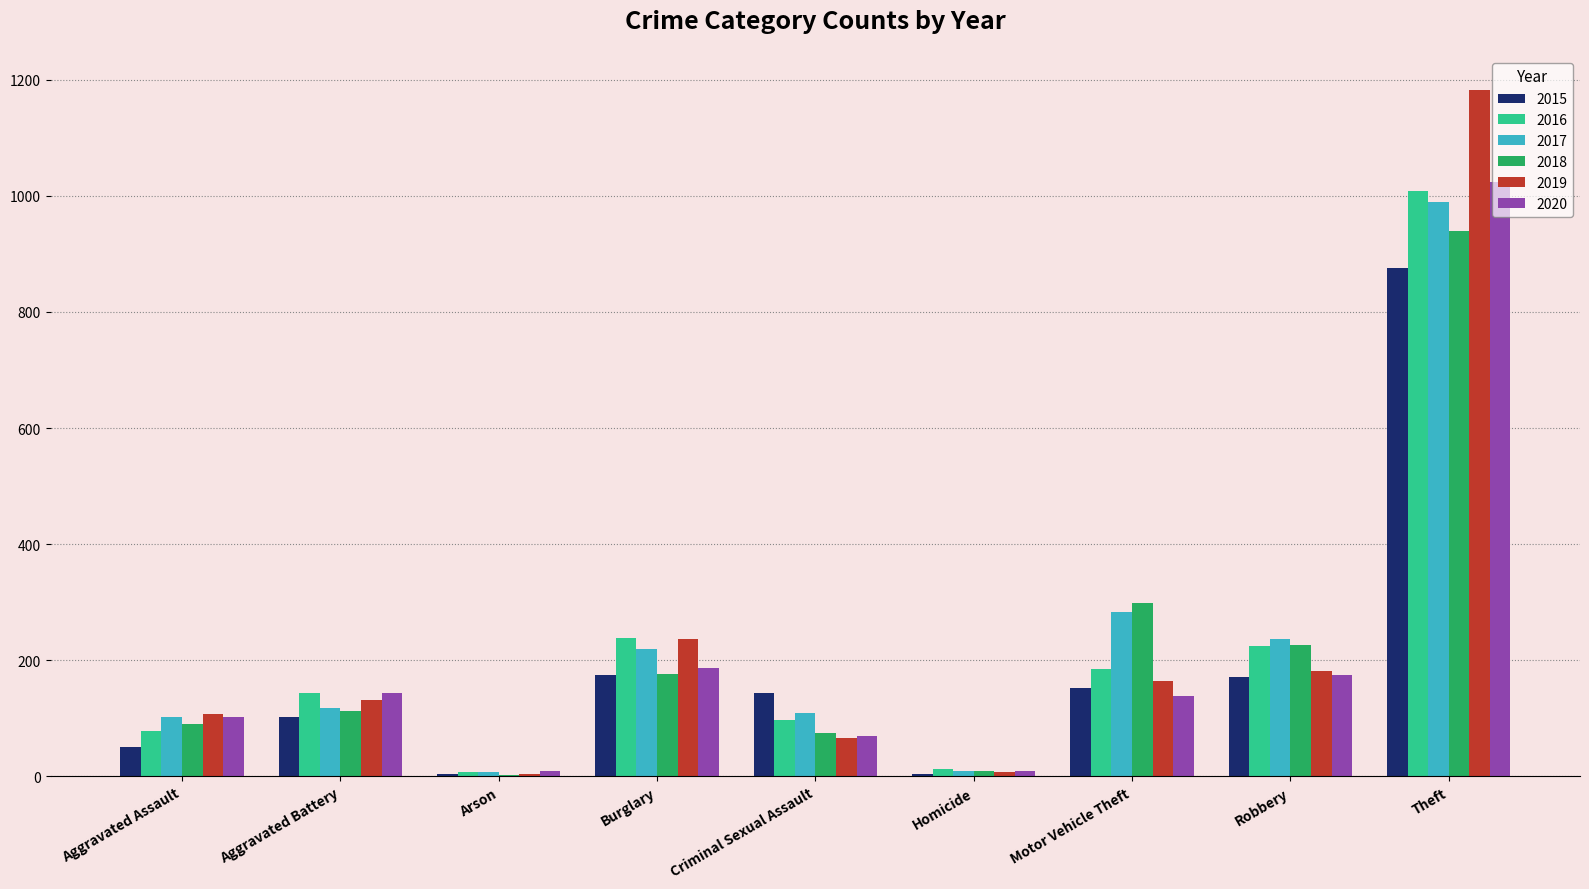

The value of 2015 at Aggravated Battery is 103. True or false?

True